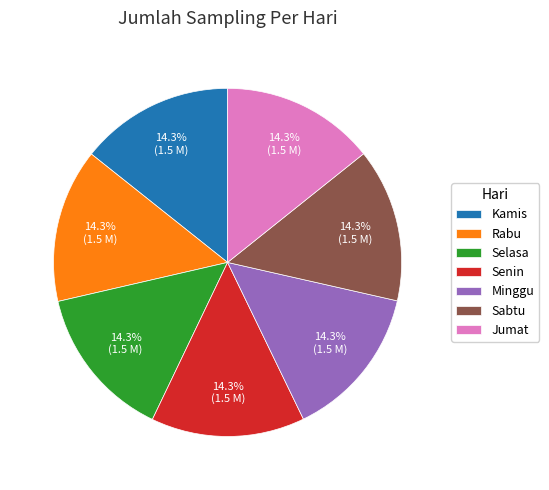

Do Sabtu and Kamis together represent more than half of the pie?

No